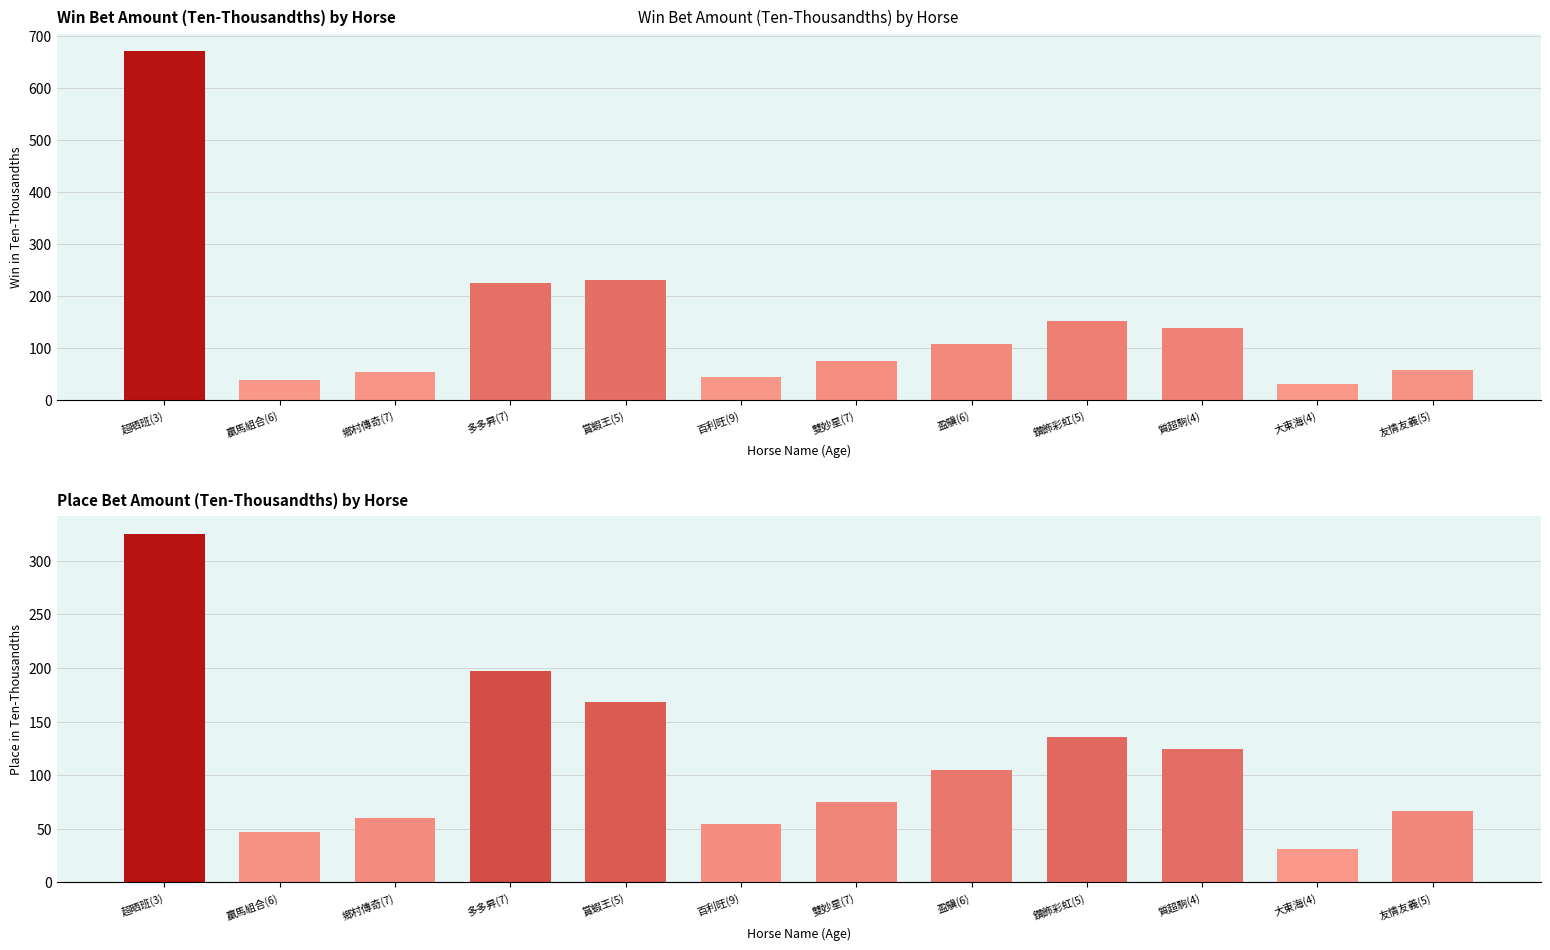

The PInTenThousand series shows 73 at 賞蝦王(5). True or false?

False